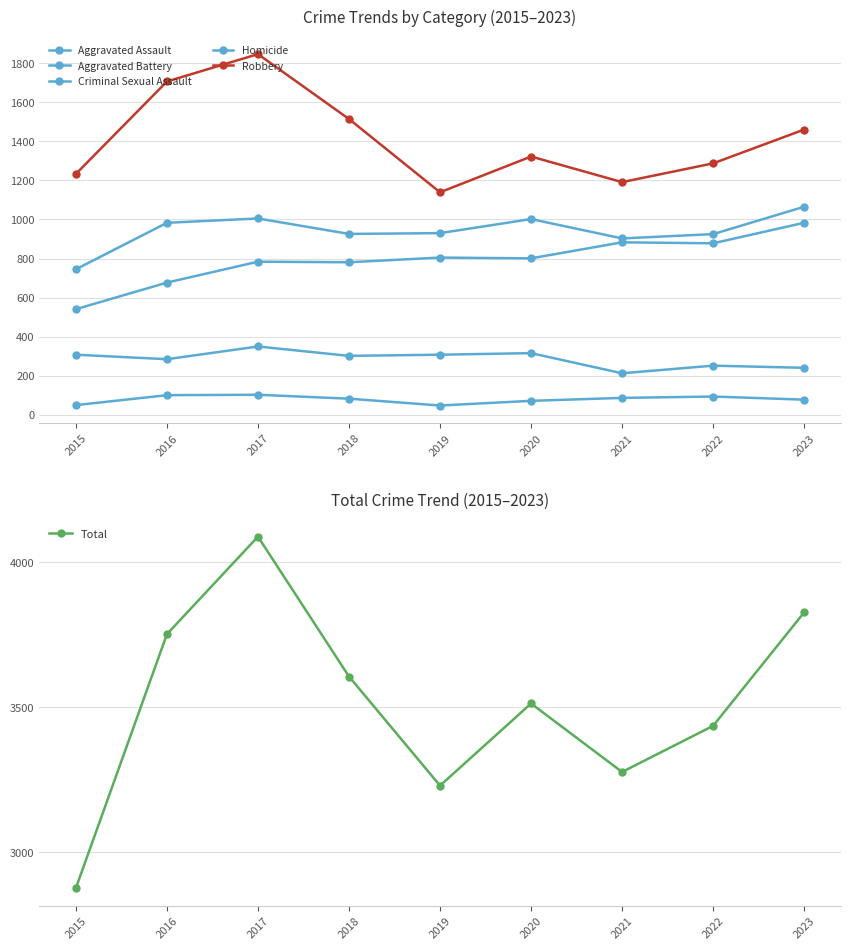

What is the difference between the maximum and minimum values in the Homicide series?

55